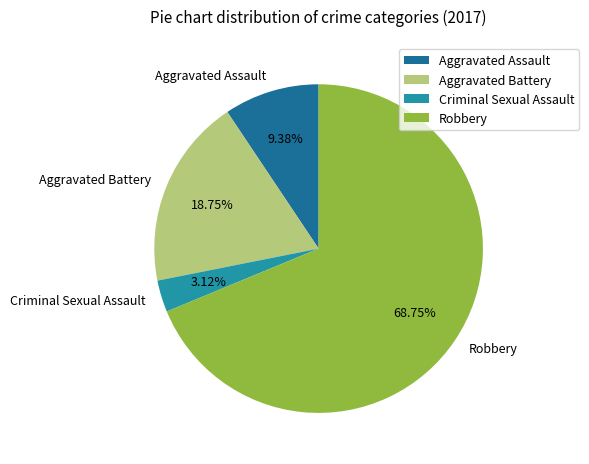

Combined, do Aggravated Assault and Robbery account for over 50%?

Yes